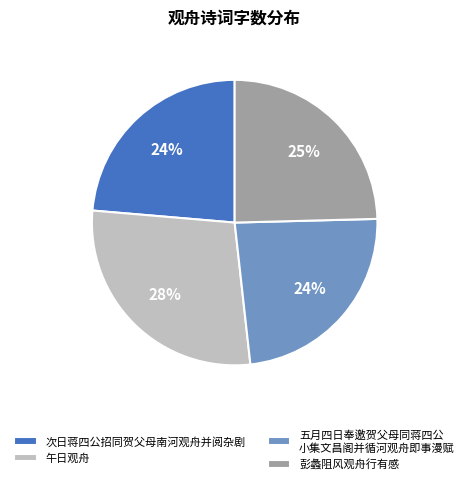

To the nearest percent, what is the average slice percentage?

25%